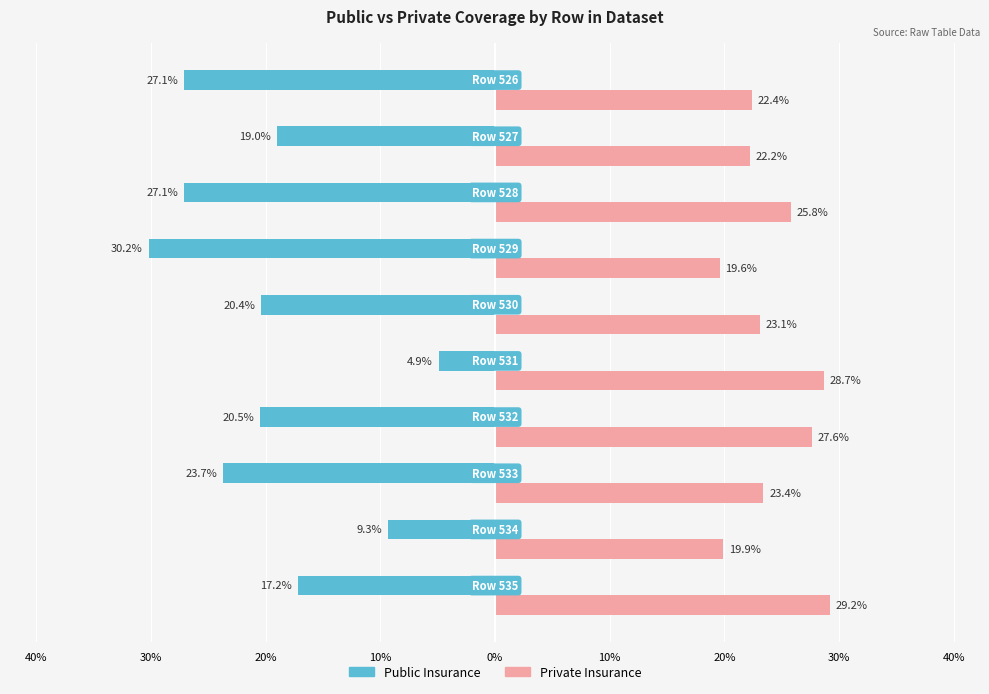

What are all the series names shown in the legend?

Public Insurance, Private Insurance